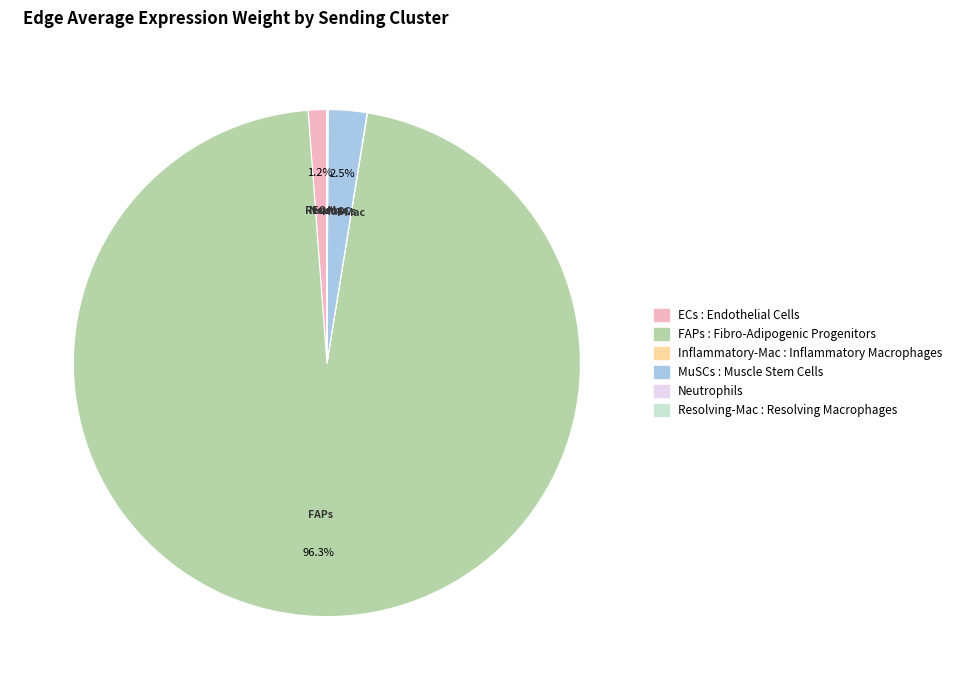

What percentage is the ECs slice, to the nearest percent?

1%